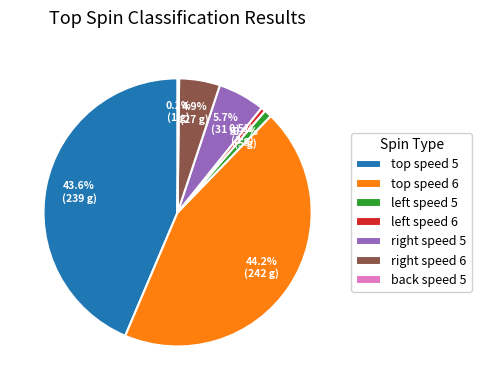

What is the largest slice in the pie chart?

top speed 6